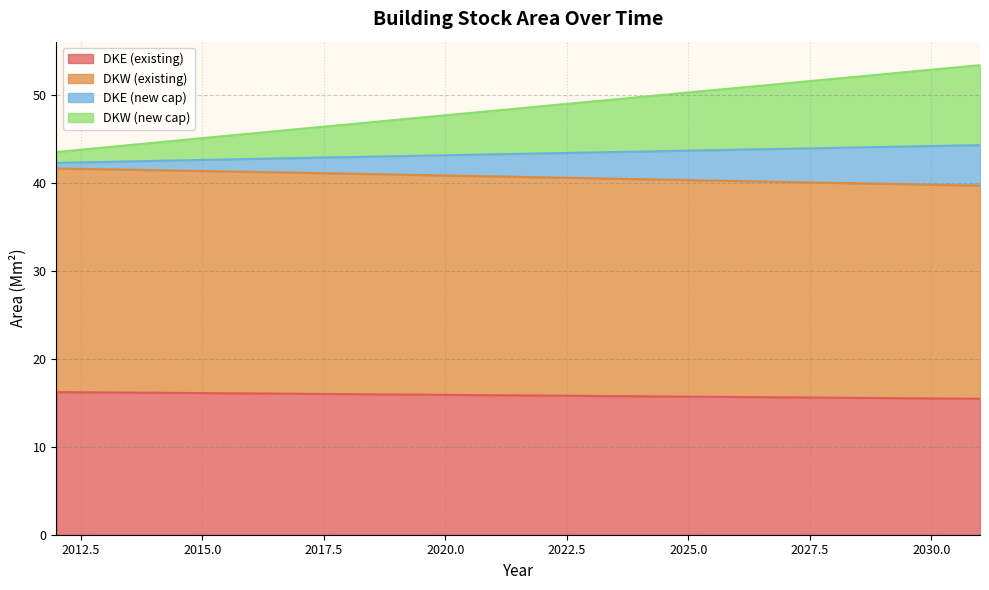

What is the minimum value for DKE (existing)?

15.5